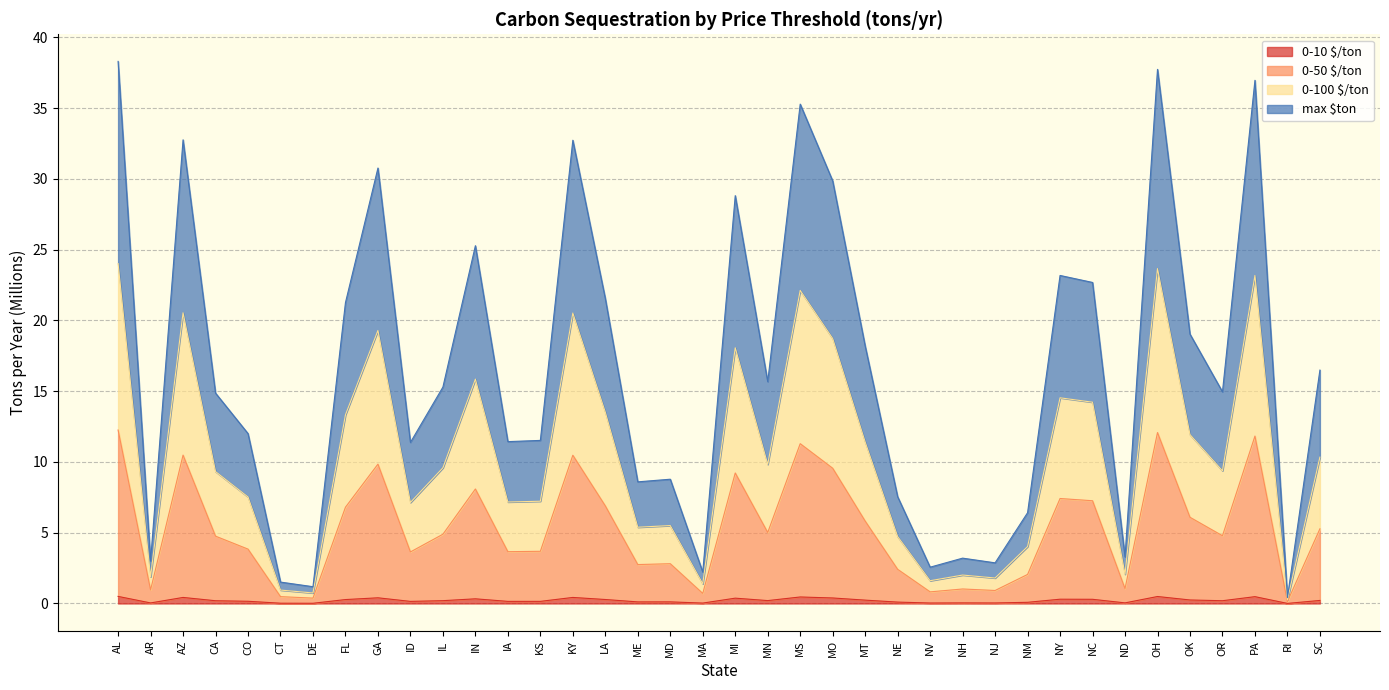

Is the value of 0-10 $/ton at MN greater than the value of 0-100 $/ton at CO?

No